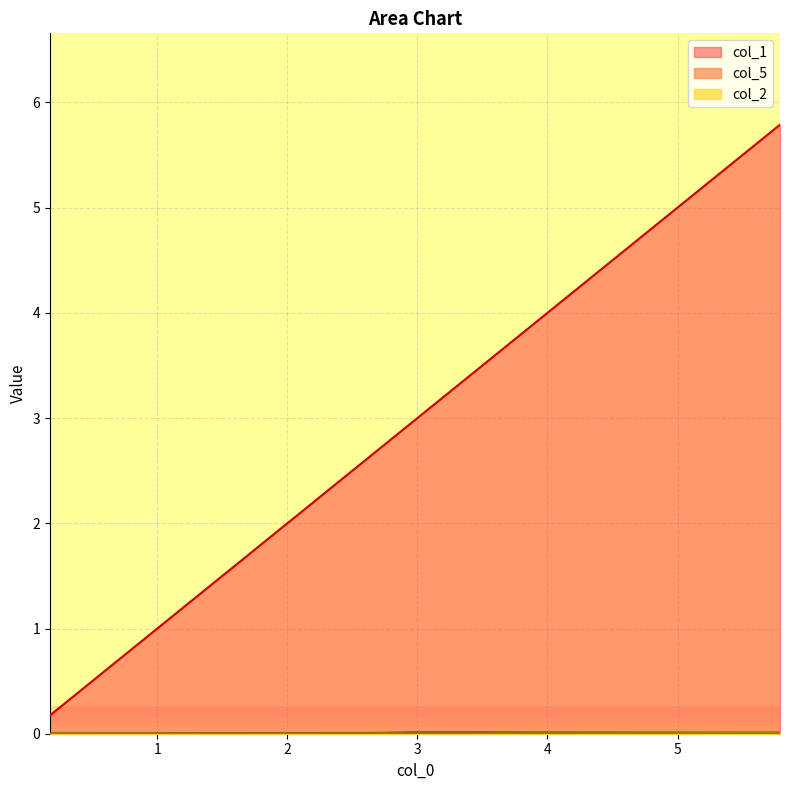

Which series has the widest spread of values?

col_1